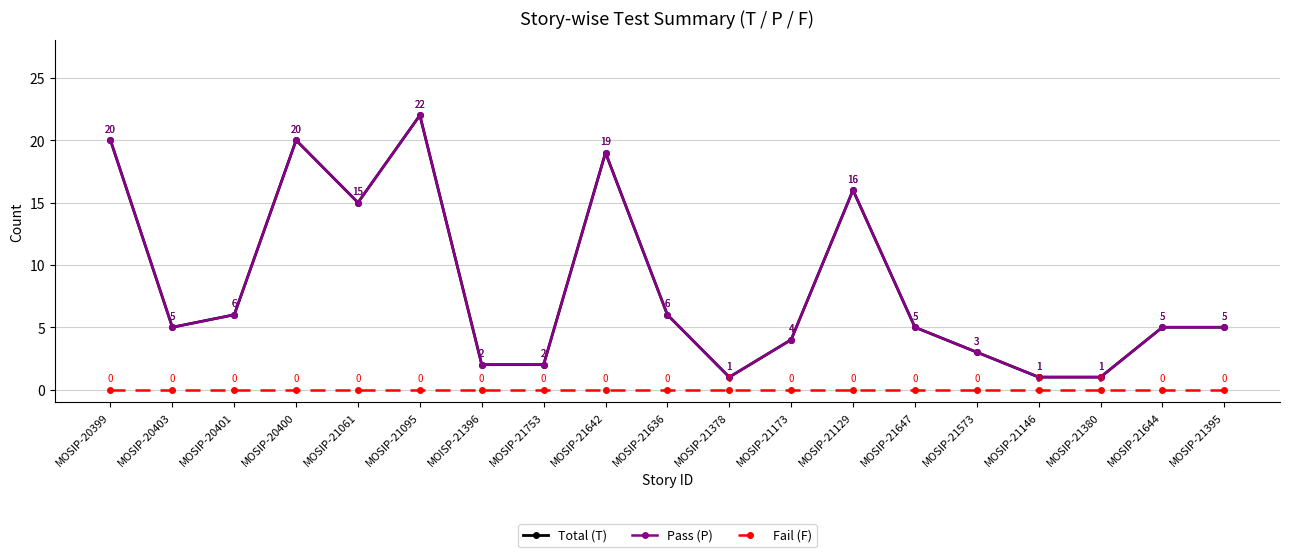

Which category has the lowest value in the Fail (F) series?

MOSIP-20399